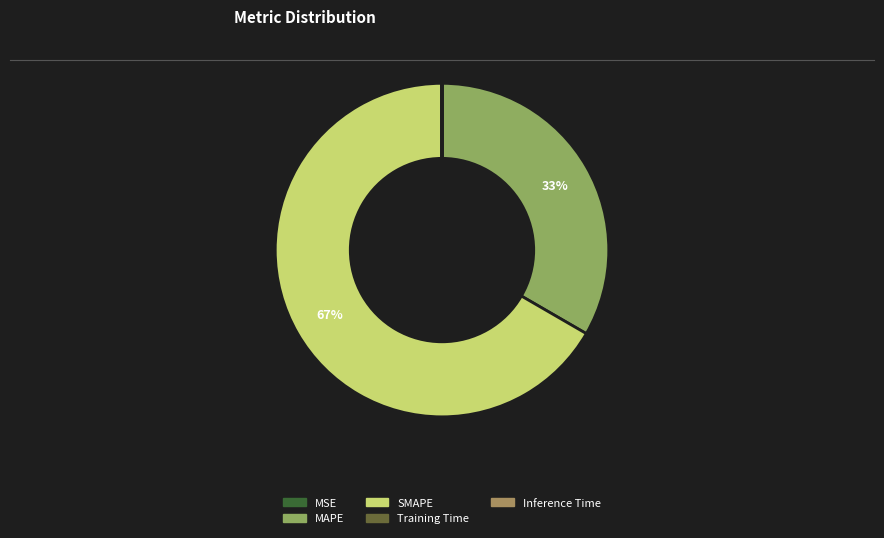

Rank the categories by value from lowest to highest.

Training Time, Inference Time, MSE, MAPE, SMAPE